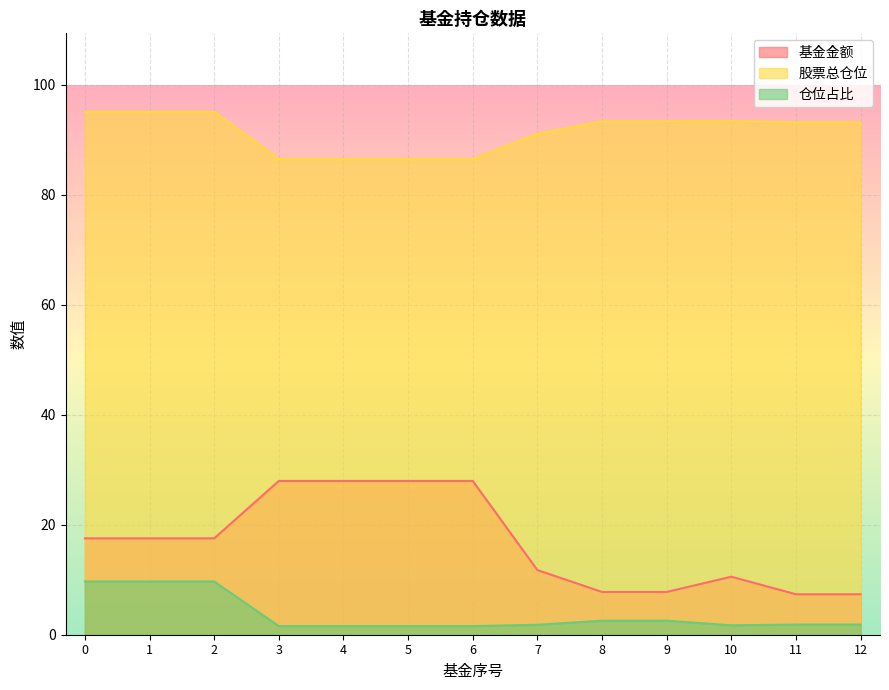

What is the approximate value of 基金金额 at 2?

17.5